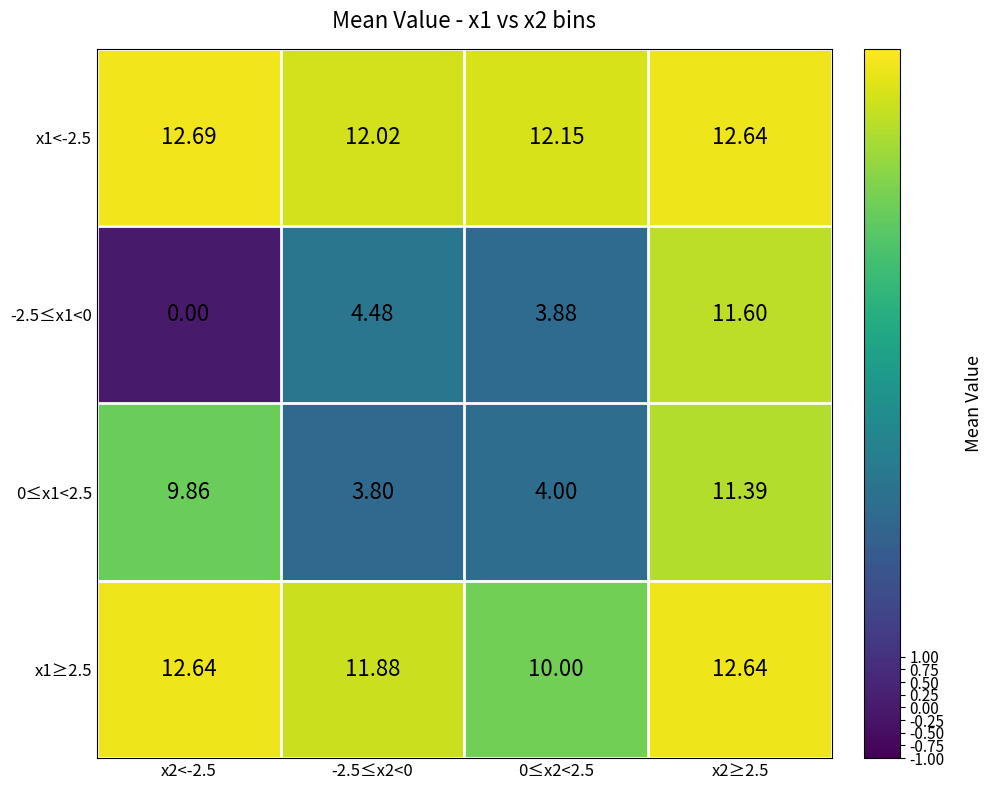

How many series are shown in this chart?

4